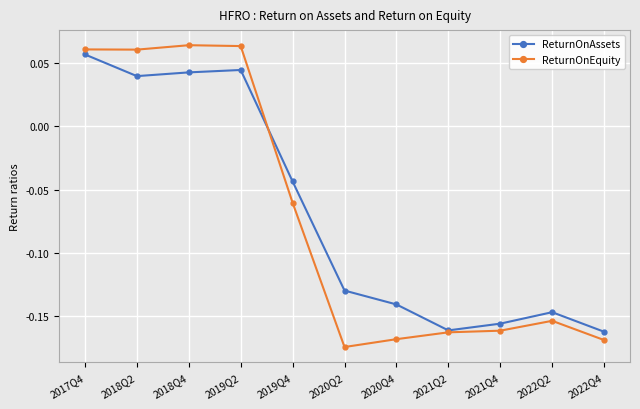

Which series has the largest range (max minus min)?

ReturnOnEquity